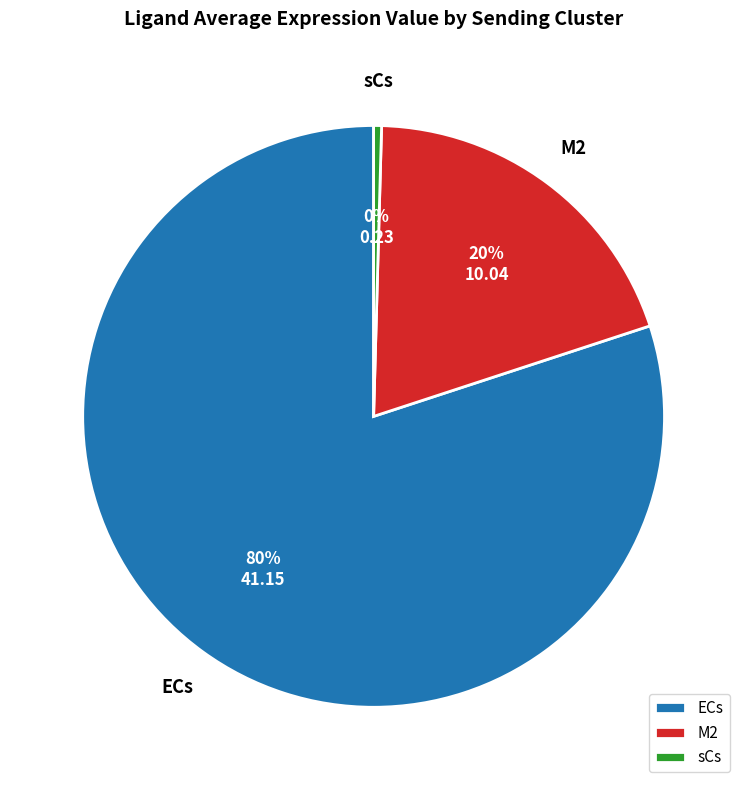

To the nearest percent, what is the difference between the largest and smallest slice percentages?

80%